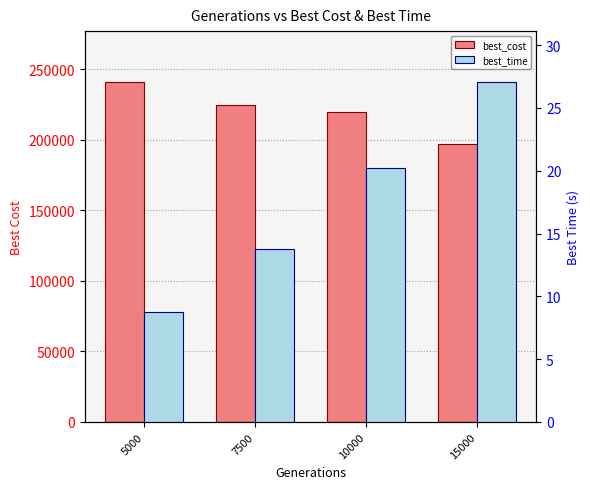

How many bars are there in each group?

2